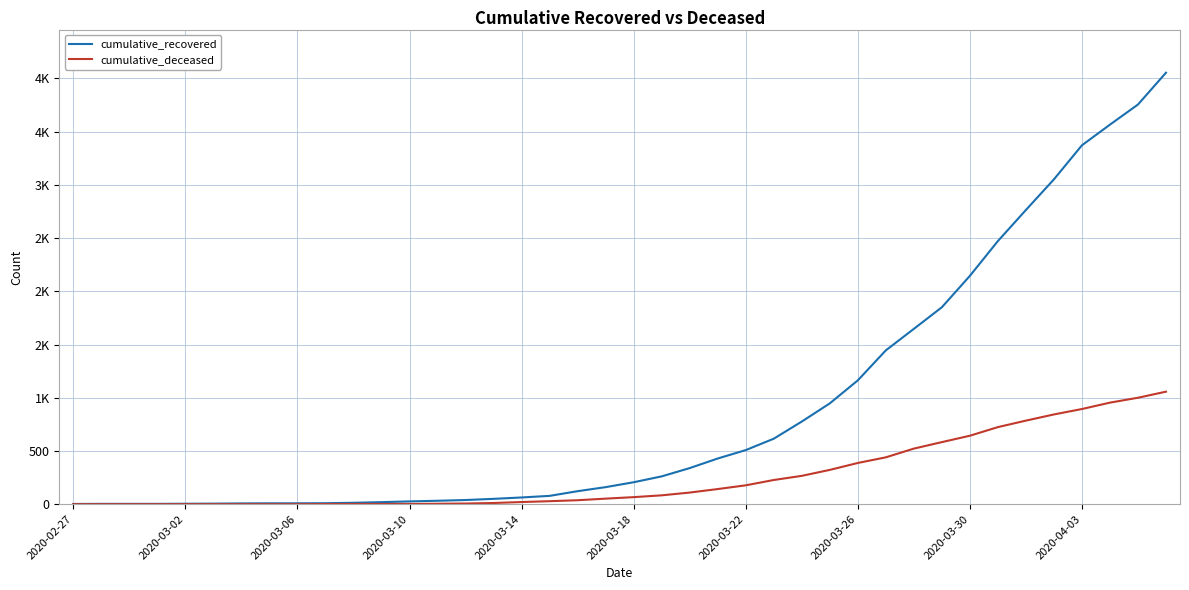

Rank the series by their maximum value, from lowest to highest.

cumulative_deceased, cumulative_recovered